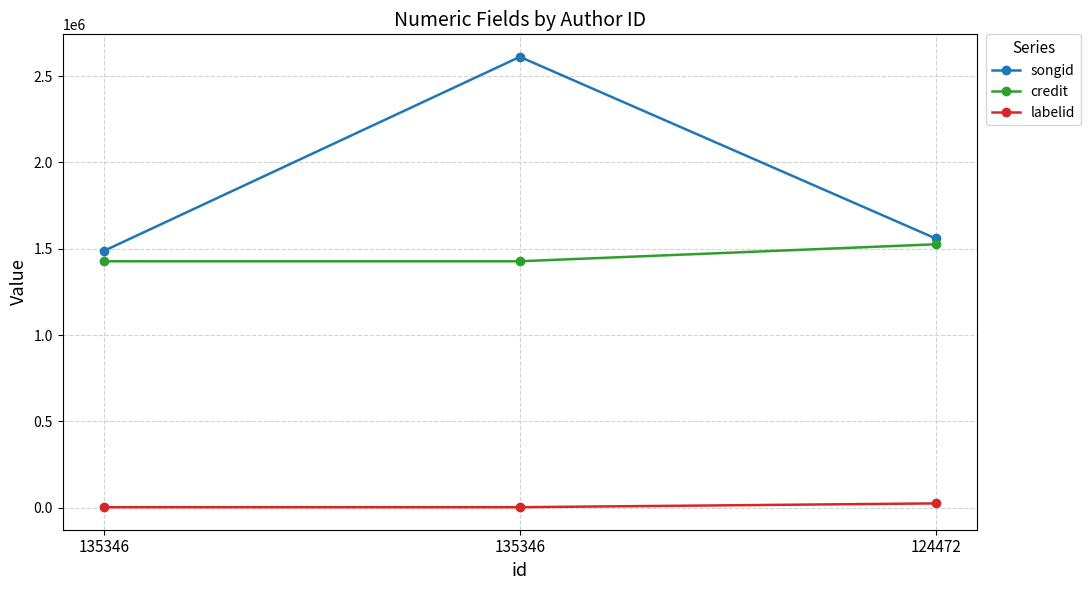

What are all the series names shown in the legend?

songid, credit, labelid